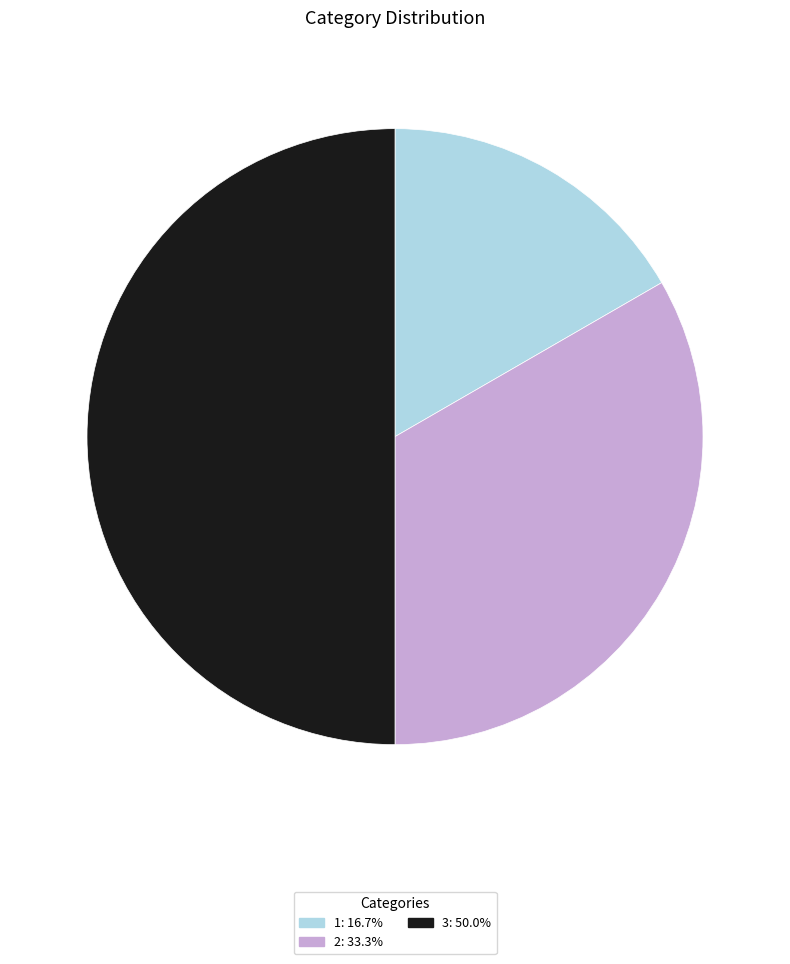

Count the number of slices in the pie.

3